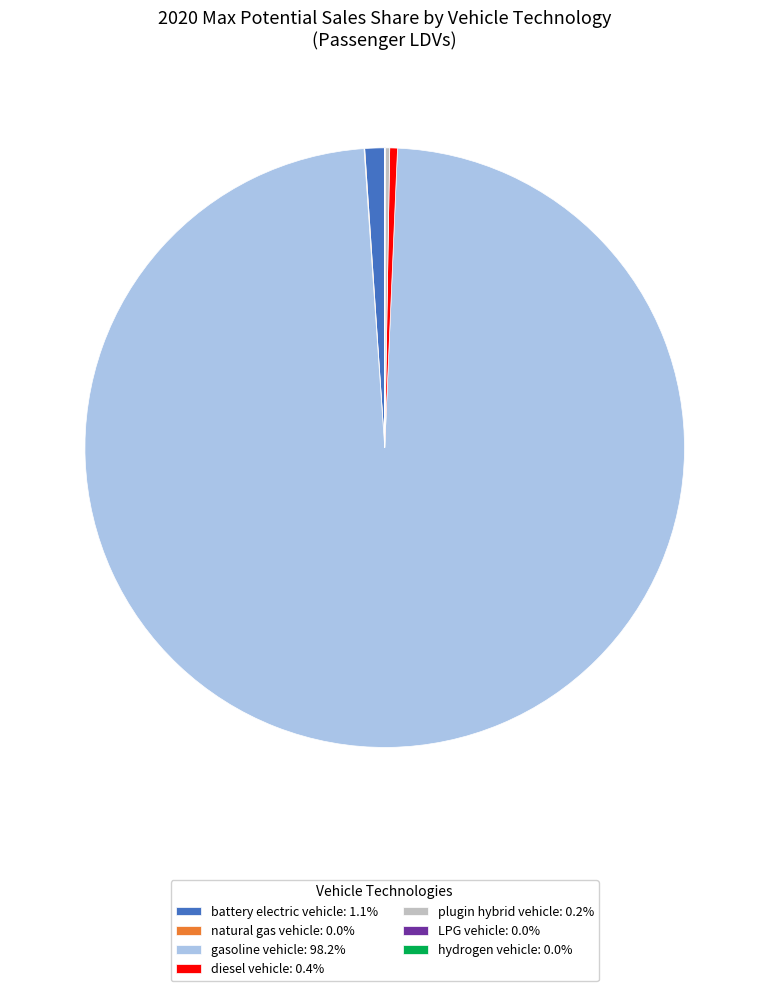

Is gasoline vehicle: 98.2% the majority of the pie?

Yes